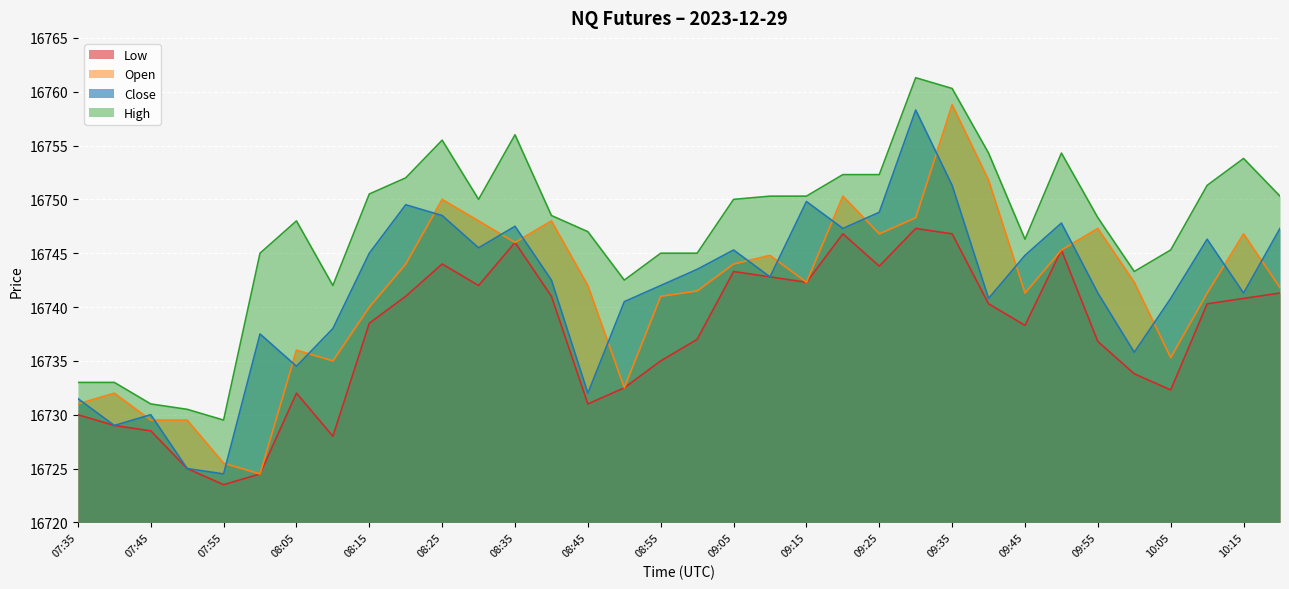

In High, how many points are lower than both neighbors (excluding endpoints)?

6